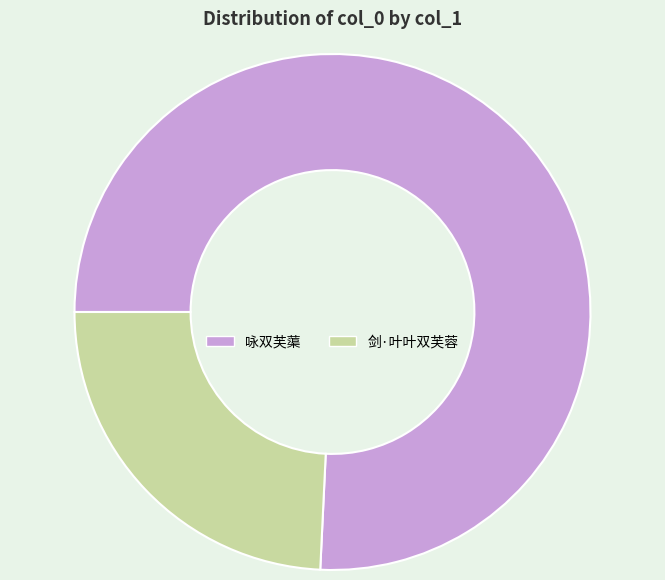

Do 剑·叶叶双芙蓉 and 咏双芙蕖 together represent more than half of the pie?

Yes